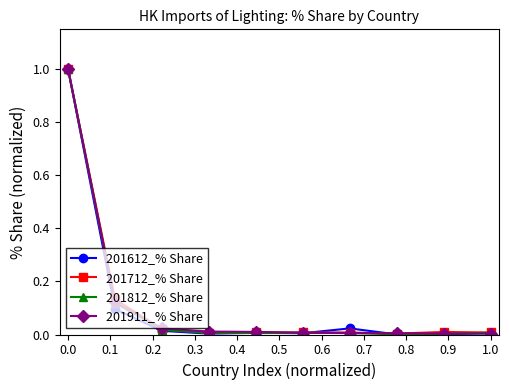

What is the greatest value displayed?

1.0